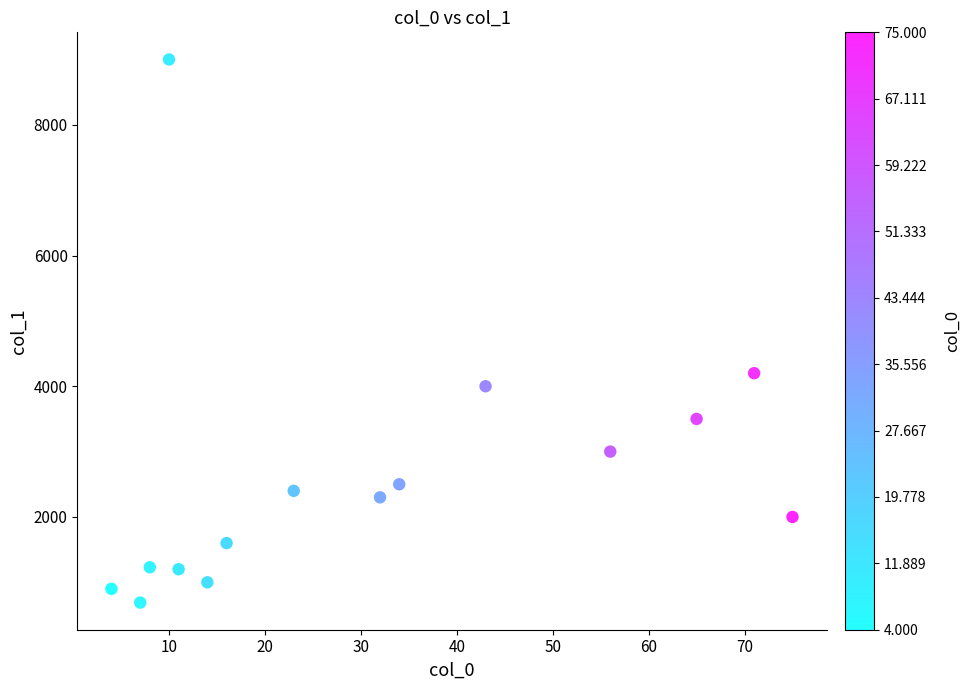

What Y value in the scatter plot is closest to 4845?

4200